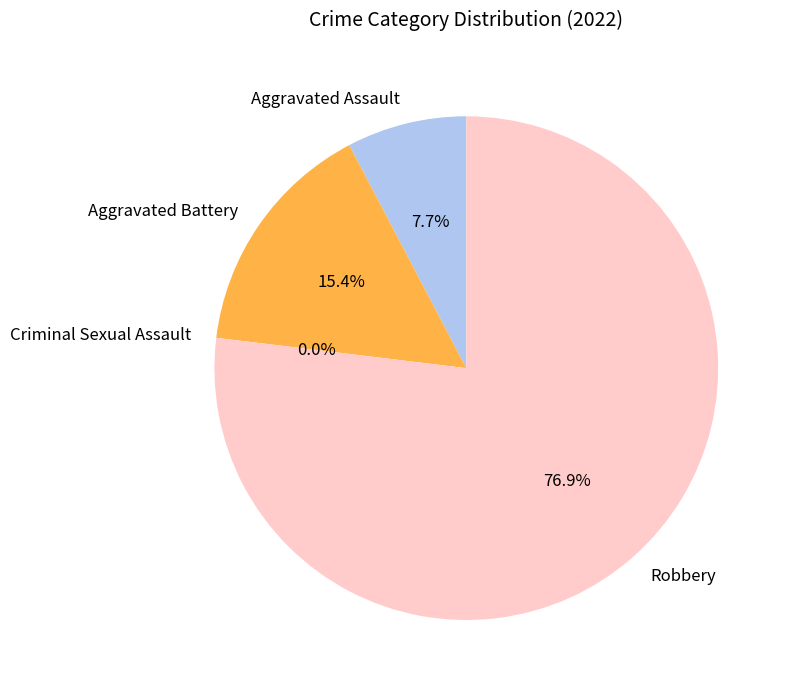

Does Robbery account for over 50% of the chart?

Yes